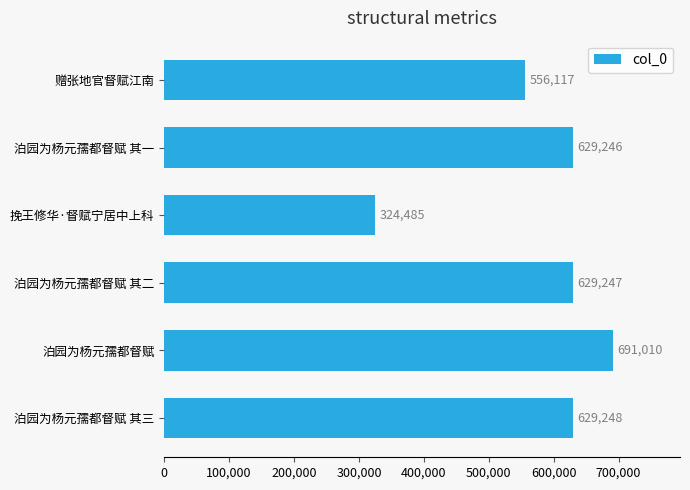

List the labels in order of value, smallest first.

挽王修华·督赋宁居中上科, 赠张地官督赋江南, 泊园为杨元孺都督赋 其一, 泊园为杨元孺都督赋 其二, 泊园为杨元孺都督赋 其三, 泊园为杨元孺都督赋